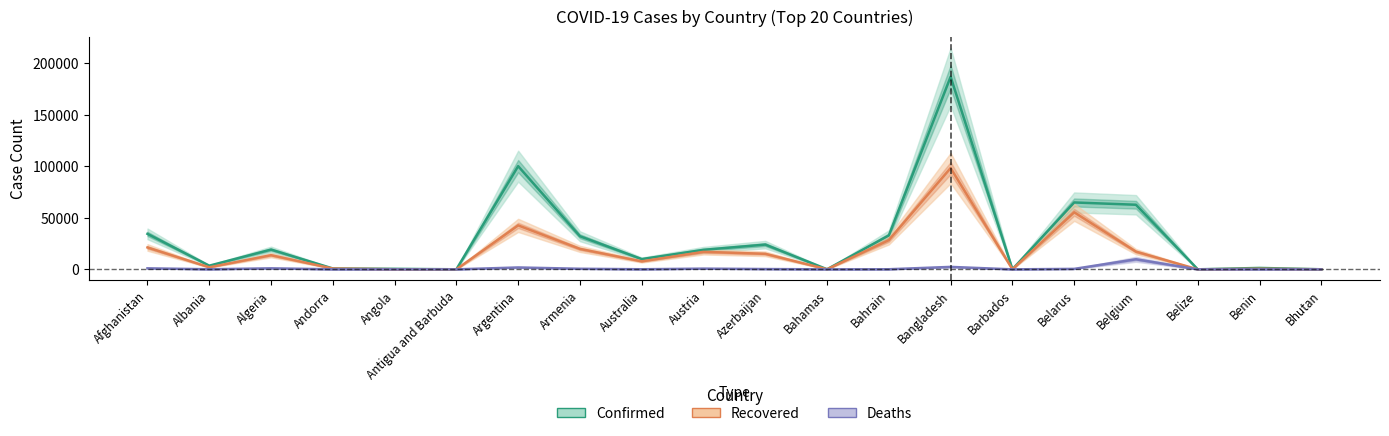

Between Andorra and Belarus, which is larger?

Belarus